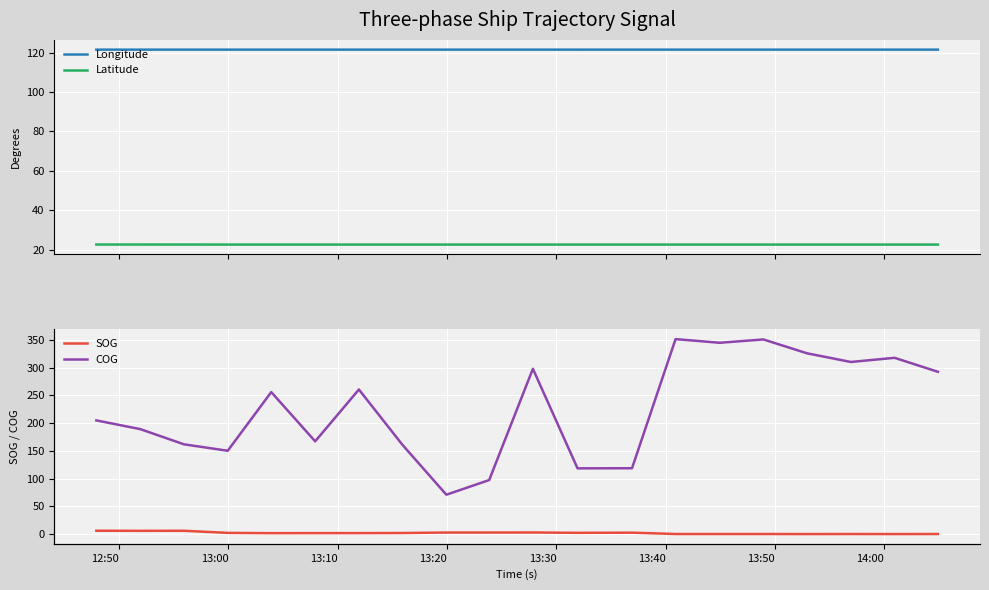

Which series has the largest total across all categories?

COG